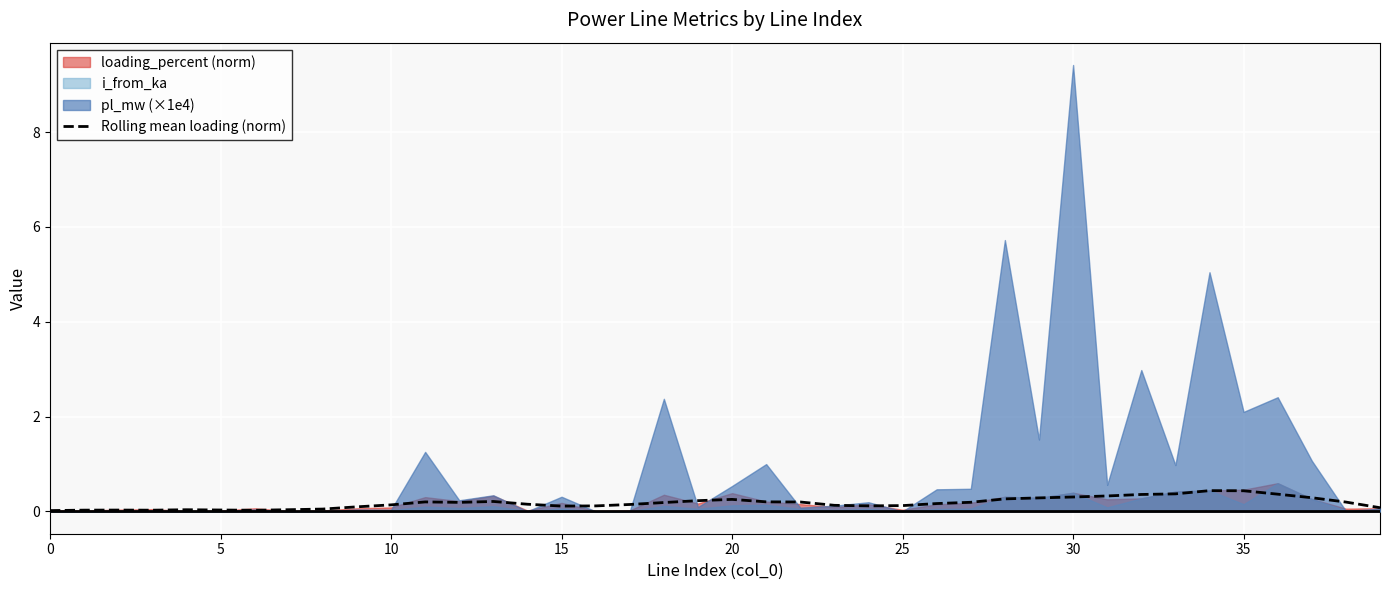

What is the average value?

0.2